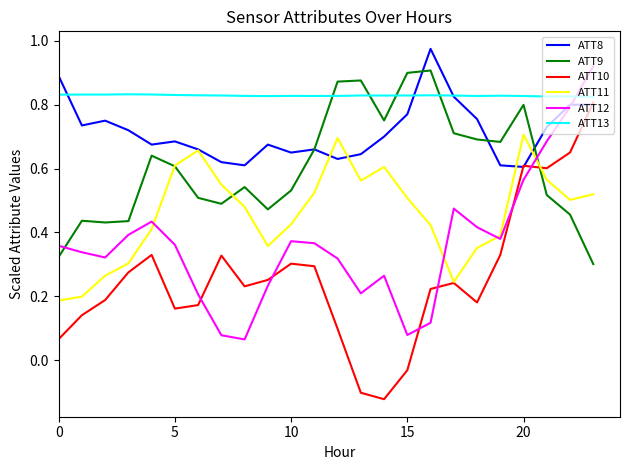

Which series has the largest range (max minus min)?

ATT10